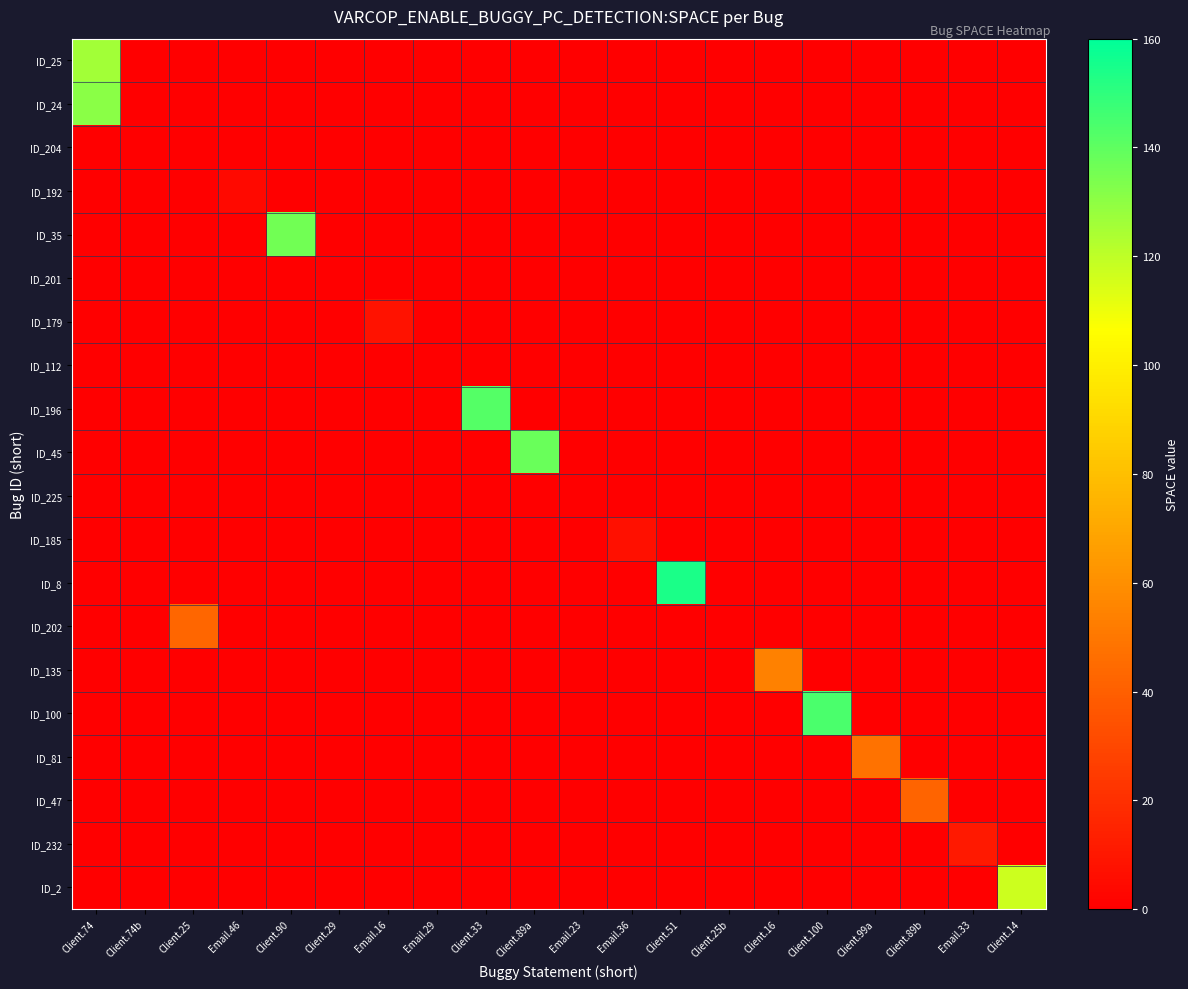

Reading left to right, extract all data points from this chart.

ID_25: Client.74=126	Client.74b=0	Client.25=0	Email.46=0	Client.90=0	Client.29=0	Email.16=0	Email.29=0	Client.33=0	Client.89a=0	Email.23=0	Email.36=0	Client.51=0	Client.25b=0	Client.16=0	Client.100=0	Client.99a=0	Client.89b=0	Email.33=0	Client.14=0
ID_24: Client.74=131	Client.74b=0	Client.25=0	Email.46=0	Client.90=0	Client.29=0	Email.16=0	Email.29=0	Client.33=0	Client.89a=0	Email.23=0	Email.36=0	Client.51=0	Client.25b=0	Client.16=0	Client.100=0	Client.99a=0	Client.89b=0	Email.33=0	Client.14=0
ID_204: Client.74=0	Client.74b=0	Client.25=0	Email.46=0	Client.90=0	Client.29=0	Email.16=0	Email.29=0	Client.33=0	Client.89a=0	Email.23=0	Email.36=0	Client.51=0	Client.25b=0	Client.16=0	Client.100=0	Client.99a=0	Client.89b=0	Email.33=0	Client.14=0
ID_192: Client.74=0	Client.74b=0	Client.25=0	Email.46=4	Client.90=0	Client.29=0	Email.16=0	Email.29=0	Client.33=0	Client.89a=0	Email.23=0	Email.36=0	Client.51=0	Client.25b=0	Client.16=0	Client.100=0	Client.99a=0	Client.89b=0	Email.33=0	Client.14=0
ID_35: Client.74=0	Client.74b=0	Client.25=0	Email.46=0	Client.90=136	Client.29=0	Email.16=0	Email.29=0	Client.33=0	Client.89a=0	Email.23=0	Email.36=0	Client.51=0	Client.25b=0	Client.16=0	Client.100=0	Client.99a=0	Client.89b=0	Email.33=0	Client.14=0
ID_201: Client.74=0	Client.74b=0	Client.25=0	Email.46=0	Client.90=0	Client.29=0	Email.16=0	Email.29=0	Client.33=0	Client.89a=0	Email.23=0	Email.36=0	Client.51=0	Client.25b=0	Client.16=0	Client.100=0	Client.99a=0	Client.89b=0	Email.33=0	Client.14=0
ID_179: Client.74=0	Client.74b=0	Client.25=0	Email.46=0	Client.90=0	Client.29=0	Email.16=8	Email.29=0	Client.33=0	Client.89a=0	Email.23=0	Email.36=0	Client.51=0	Client.25b=0	Client.16=0	Client.100=0	Client.99a=0	Client.89b=0	Email.33=0	Client.14=0
ID_112: Client.74=0	Client.74b=0	Client.25=0	Email.46=0	Client.90=0	Client.29=0	Email.16=0	Email.29=0	Client.33=0	Client.89a=0	Email.23=0	Email.36=0	Client.51=0	Client.25b=0	Client.16=0	Client.100=0	Client.99a=0	Client.89b=0	Email.33=0	Client.14=0
ID_196: Client.74=0	Client.74b=0	Client.25=0	Email.46=0	Client.90=0	Client.29=0	Email.16=0	Email.29=0	Client.33=142	Client.89a=0	Email.23=0	Email.36=0	Client.51=0	Client.25b=0	Client.16=0	Client.100=0	Client.99a=0	Client.89b=0	Email.33=0	Client.14=0
ID_45: Client.74=0	Client.74b=0	Client.25=0	Email.46=0	Client.90=0	Client.29=0	Email.16=0	Email.29=0	Client.33=0	Client.89a=138	Email.23=0	Email.36=0	Client.51=0	Client.25b=0	Client.16=0	Client.100=0	Client.99a=0	Client.89b=0	Email.33=0	Client.14=0
ID_225: Client.74=0	Client.74b=0	Client.25=0	Email.46=0	Client.90=0	Client.29=0	Email.16=0	Email.29=0	Client.33=0	Client.89a=0	Email.23=0	Email.36=0	Client.51=0	Client.25b=0	Client.16=0	Client.100=0	Client.99a=0	Client.89b=0	Email.33=0	Client.14=0
ID_185: Client.74=0	Client.74b=0	Client.25=0	Email.46=0	Client.90=0	Client.29=0	Email.16=0	Email.29=0	Client.33=0	Client.89a=0	Email.23=0	Email.36=7	Client.51=0	Client.25b=0	Client.16=0	Client.100=0	Client.99a=0	Client.89b=0	Email.33=0	Client.14=0
ID_8: Client.74=0	Client.74b=0	Client.25=0	Email.46=0	Client.90=0	Client.29=0	Email.16=0	Email.29=0	Client.33=0	Client.89a=0	Email.23=0	Email.36=0	Client.51=154	Client.25b=0	Client.16=0	Client.100=0	Client.99a=0	Client.89b=0	Email.33=0	Client.14=0
ID_202: Client.74=0	Client.74b=0	Client.25=43	Email.46=0	Client.90=0	Client.29=0	Email.16=0	Email.29=0	Client.33=0	Client.89a=0	Email.23=0	Email.36=0	Client.51=0	Client.25b=0	Client.16=0	Client.100=0	Client.99a=0	Client.89b=0	Email.33=0	Client.14=0
ID_135: Client.74=0	Client.74b=0	Client.25=0	Email.46=0	Client.90=0	Client.29=0	Email.16=0	Email.29=0	Client.33=0	Client.89a=0	Email.23=0	Email.36=0	Client.51=0	Client.25b=0	Client.16=54	Client.100=0	Client.99a=0	Client.89b=0	Email.33=0	Client.14=0
ID_100: Client.74=0	Client.74b=0	Client.25=0	Email.46=0	Client.90=0	Client.29=0	Email.16=0	Email.29=0	Client.33=0	Client.89a=0	Email.23=0	Email.36=0	Client.51=0	Client.25b=0	Client.16=0	Client.100=144	Client.99a=0	Client.89b=0	Email.33=0	Client.14=0
ID_81: Client.74=0	Client.74b=0	Client.25=0	Email.46=0	Client.90=0	Client.29=0	Email.16=0	Email.29=0	Client.33=0	Client.89a=0	Email.23=0	Email.36=0	Client.51=0	Client.25b=0	Client.16=0	Client.100=0	Client.99a=48	Client.89b=0	Email.33=0	Client.14=0
ID_47: Client.74=0	Client.74b=0	Client.25=0	Email.46=0	Client.90=0	Client.29=0	Email.16=0	Email.29=0	Client.33=0	Client.89a=0	Email.23=0	Email.36=0	Client.51=0	Client.25b=0	Client.16=0	Client.100=0	Client.99a=0	Client.89b=42	Email.33=0	Client.14=0
ID_232: Client.74=0	Client.74b=0	Client.25=0	Email.46=0	Client.90=0	Client.29=0	Email.16=0	Email.29=0	Client.33=0	Client.89a=0	Email.23=0	Email.36=0	Client.51=0	Client.25b=0	Client.16=0	Client.100=0	Client.99a=0	Client.89b=0	Email.33=11	Client.14=0
ID_2: Client.74=0	Client.74b=0	Client.25=0	Email.46=0	Client.90=0	Client.29=0	Email.16=0	Email.29=0	Client.33=0	Client.89a=0	Email.23=0	Email.36=0	Client.51=0	Client.25b=0	Client.16=0	Client.100=0	Client.99a=0	Client.89b=0	Email.33=0	Client.14=117